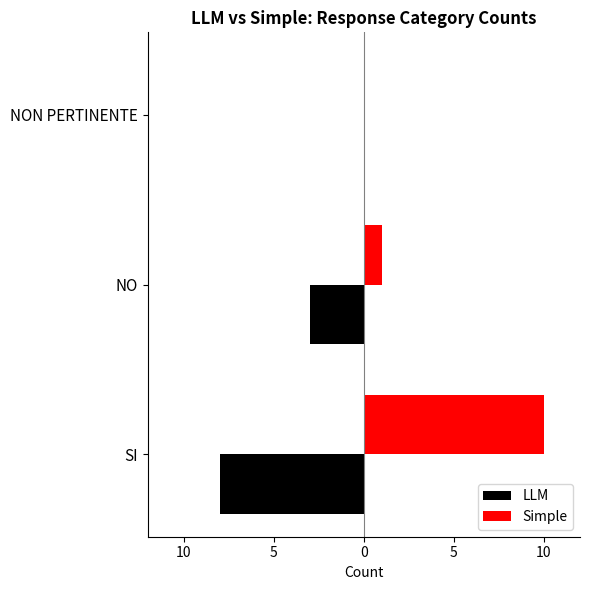

What are all the series names shown in the legend?

LLM, Simple